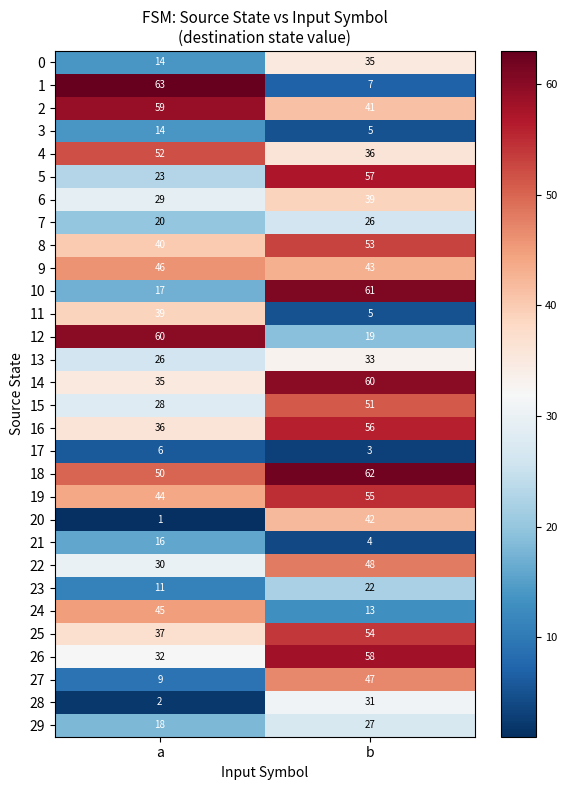

Which series has the largest total across all categories?

18